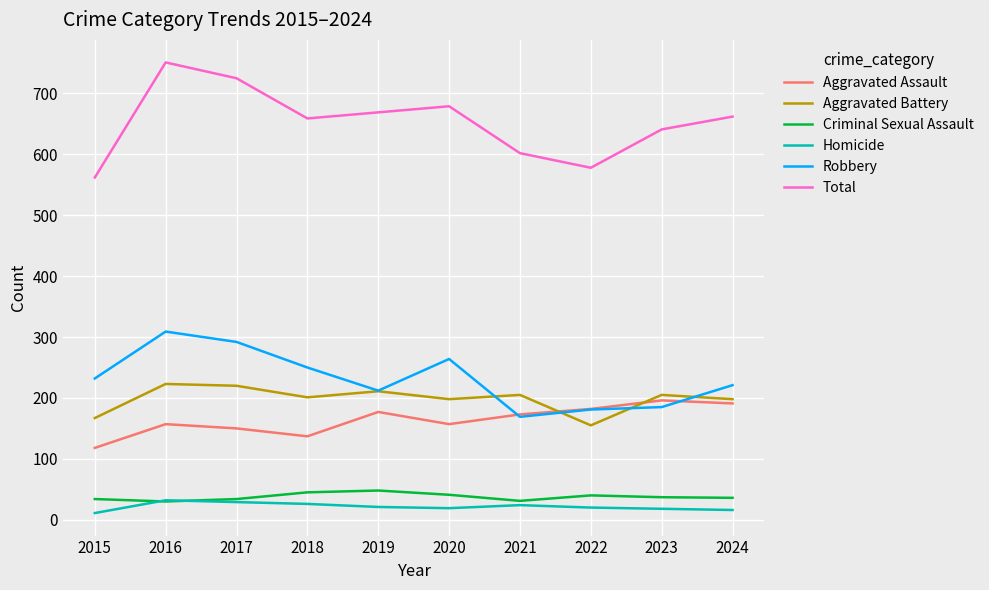

At which label does Total reach its peak?

2016